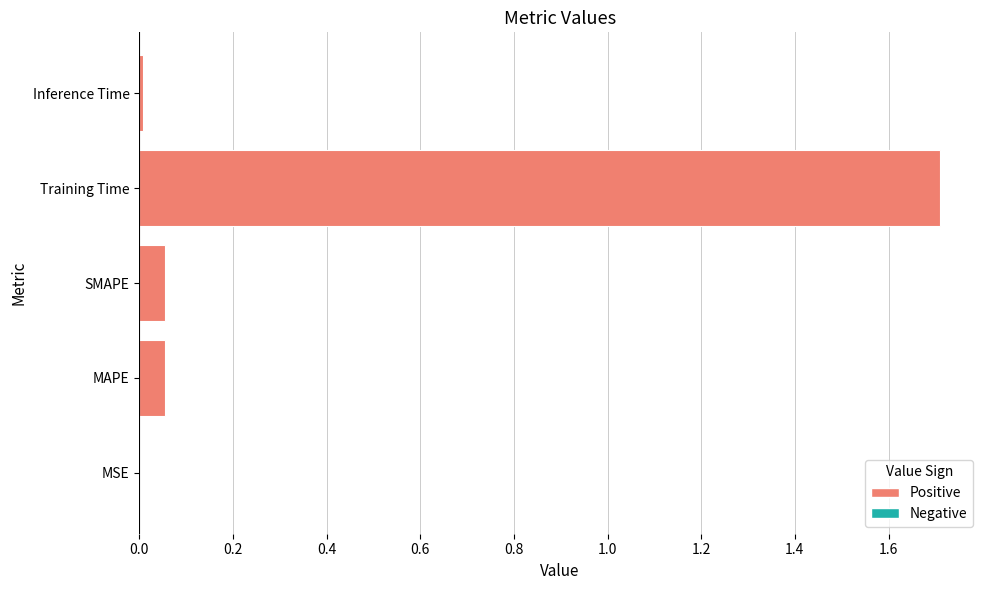

Are the bars horizontal?

Yes